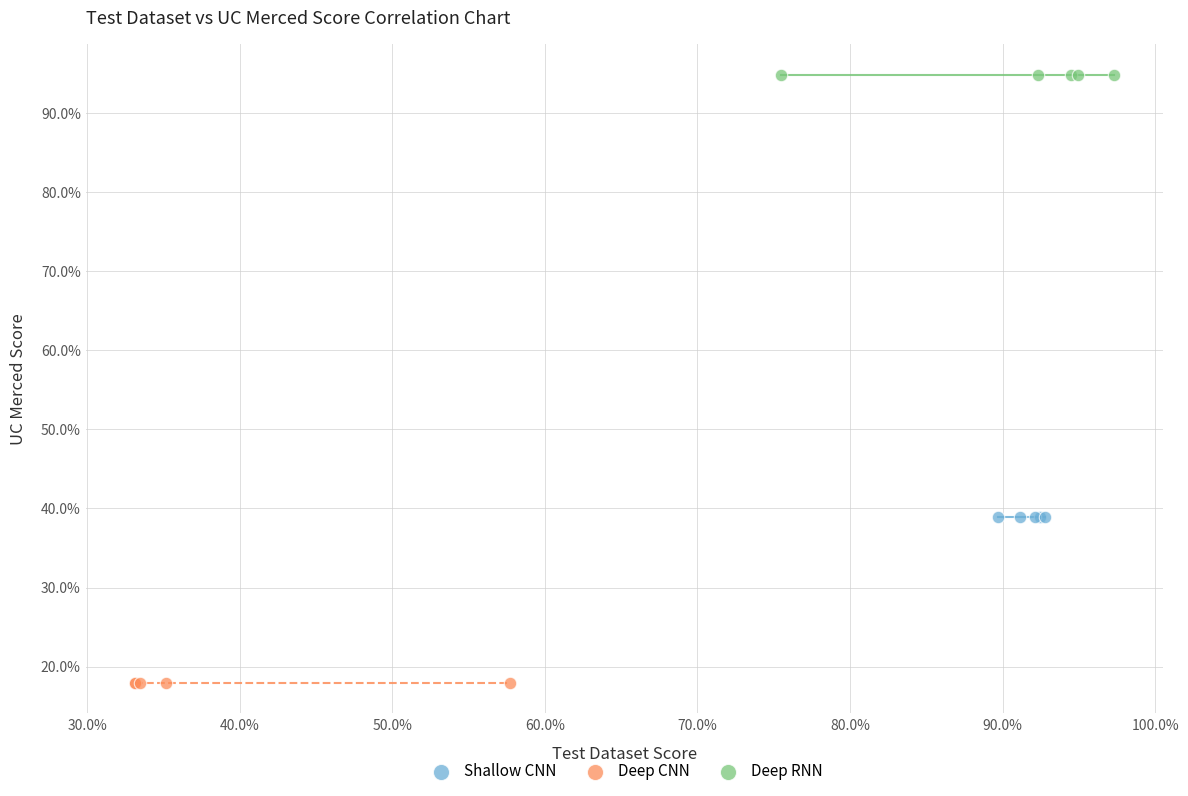

Which series reaches the maximum Y coordinate?

Deep RNN